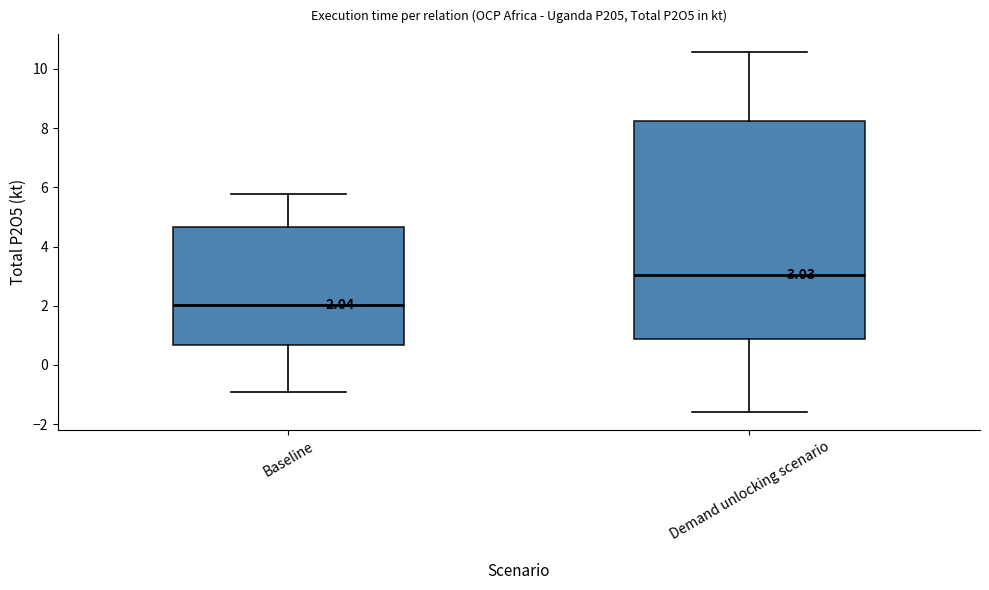

Which box is the tallest, from its lower edge to its upper edge?

Demand unlocking scenario